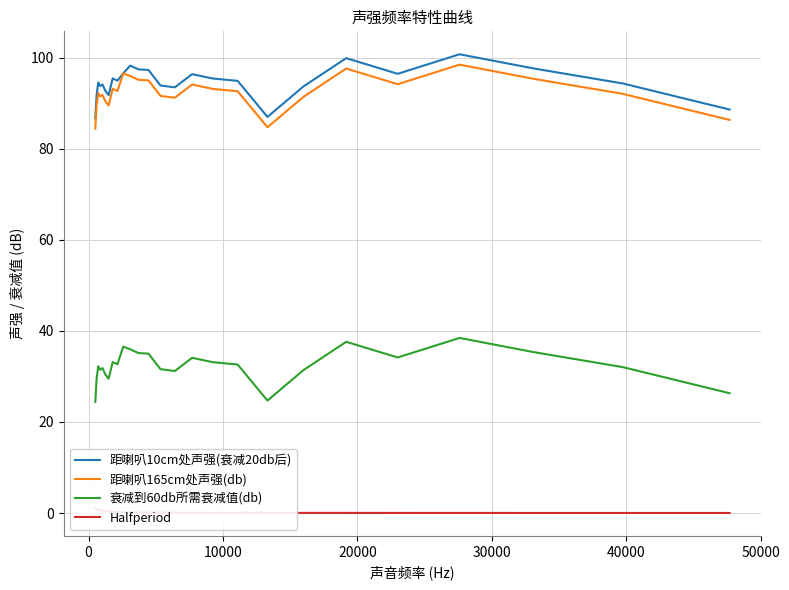

True or false: 衰减到60db所需衰减值(db) and 距喇叭10cm处声强(衰减20db后) intersect in this chart.

False